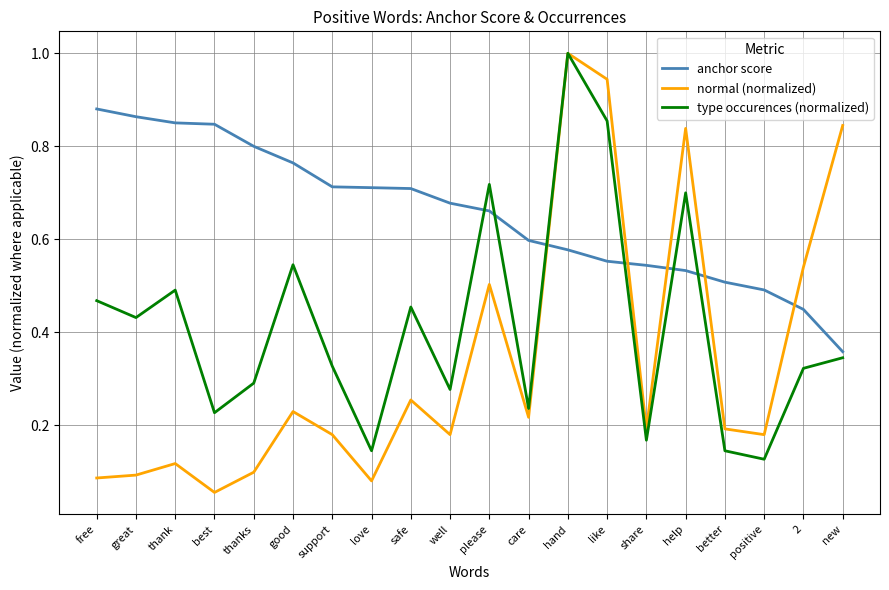

The normal (normalized) series shows 1.0 at hand. True or false?

True